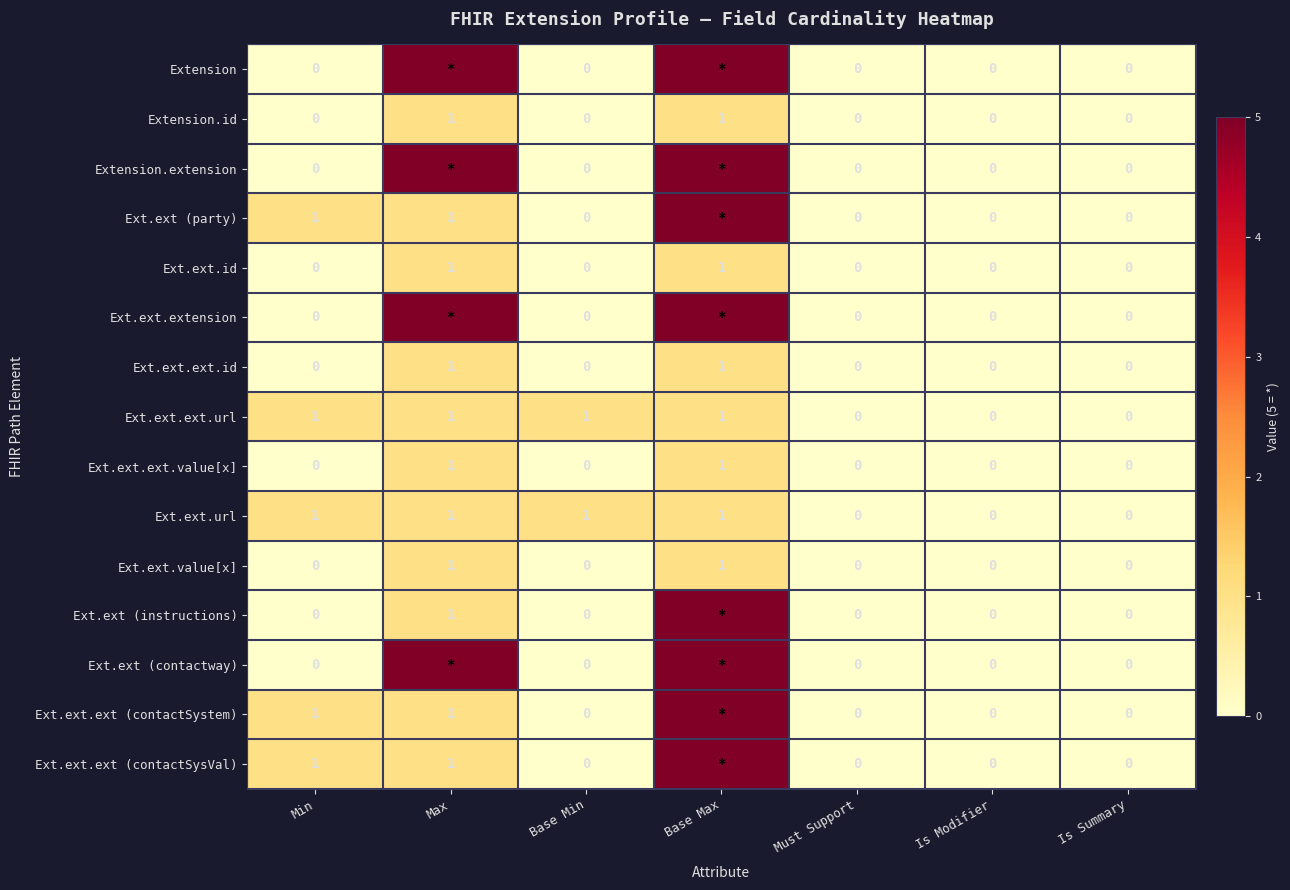

Is it true that Ext.ext.ext.url equals 0 at Is Modifier?

True